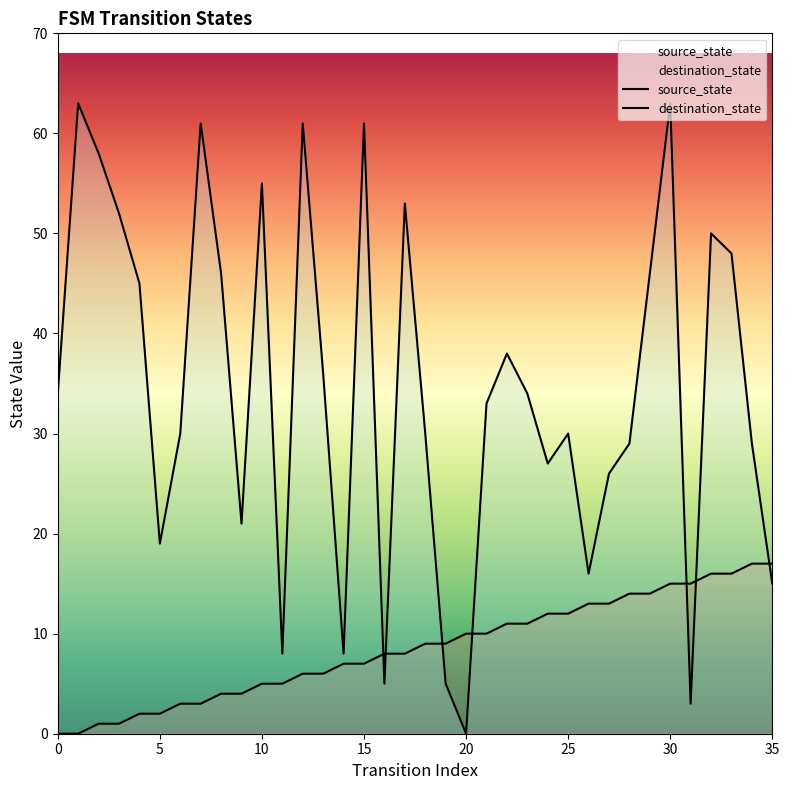

Is the value of destination_state at 30 greater than the value of source_state at 12?

Yes